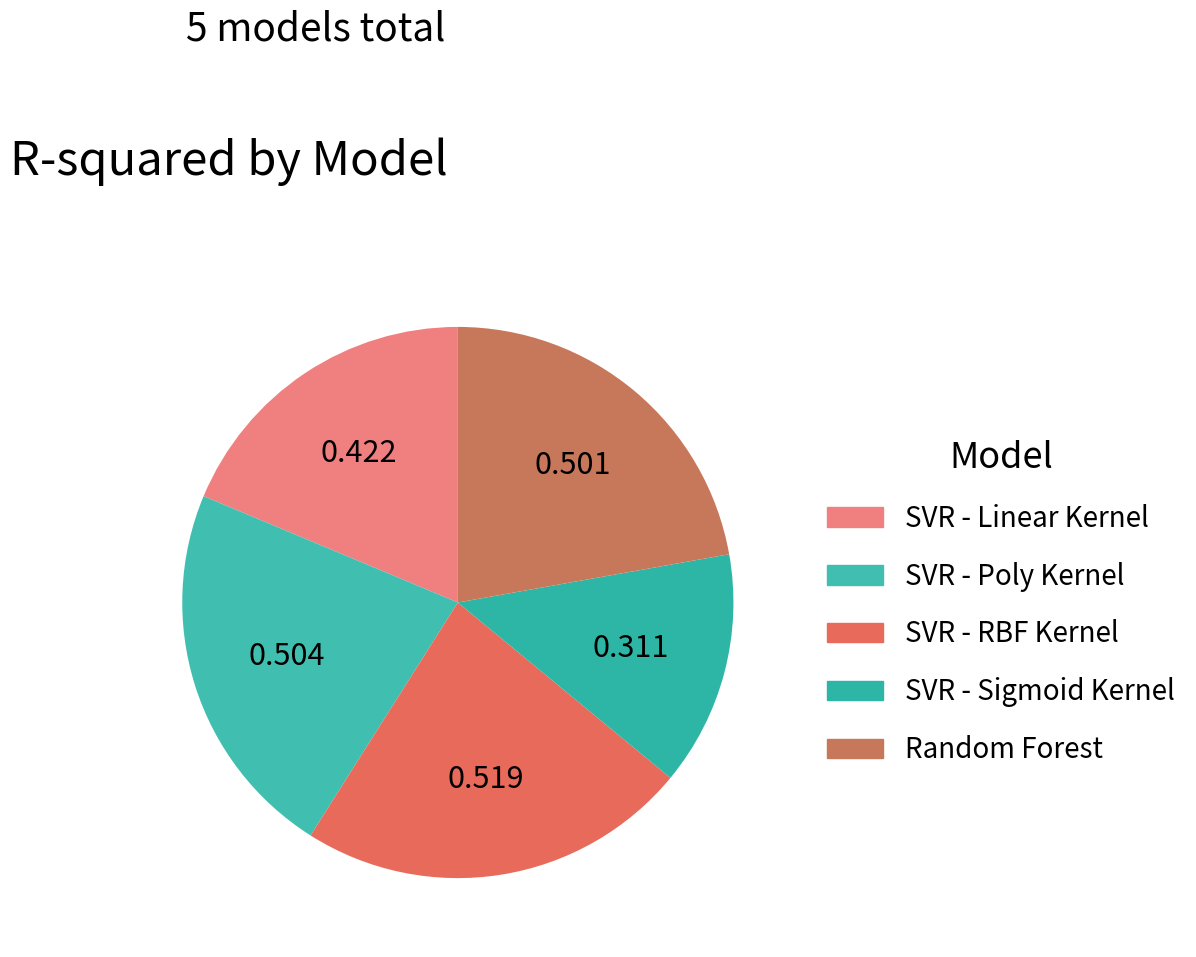

How much of the chart is everything except SVR - Sigmoid Kernel?

86.2%